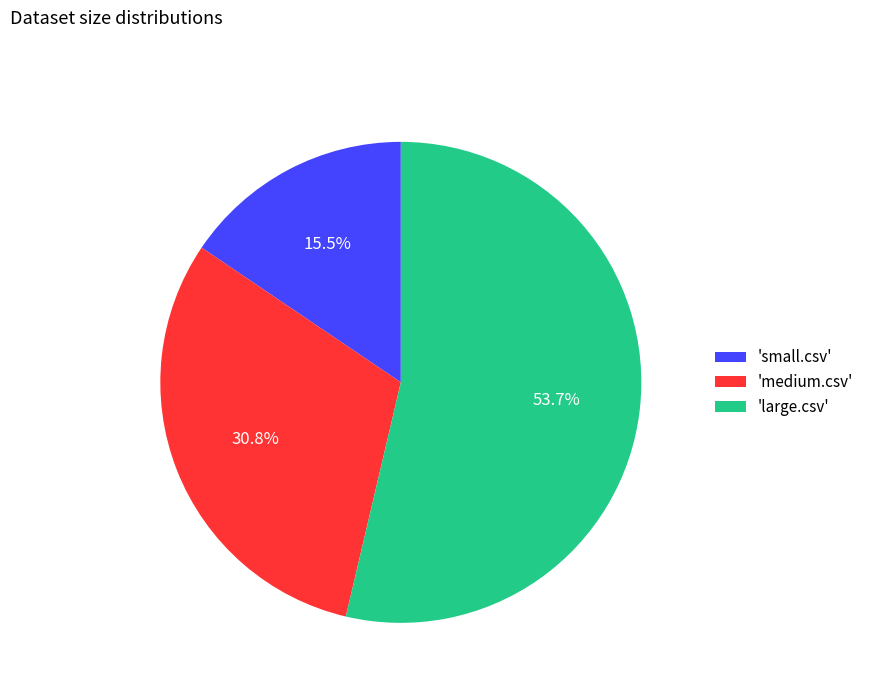

Which slice is the largest?

'large.csv'